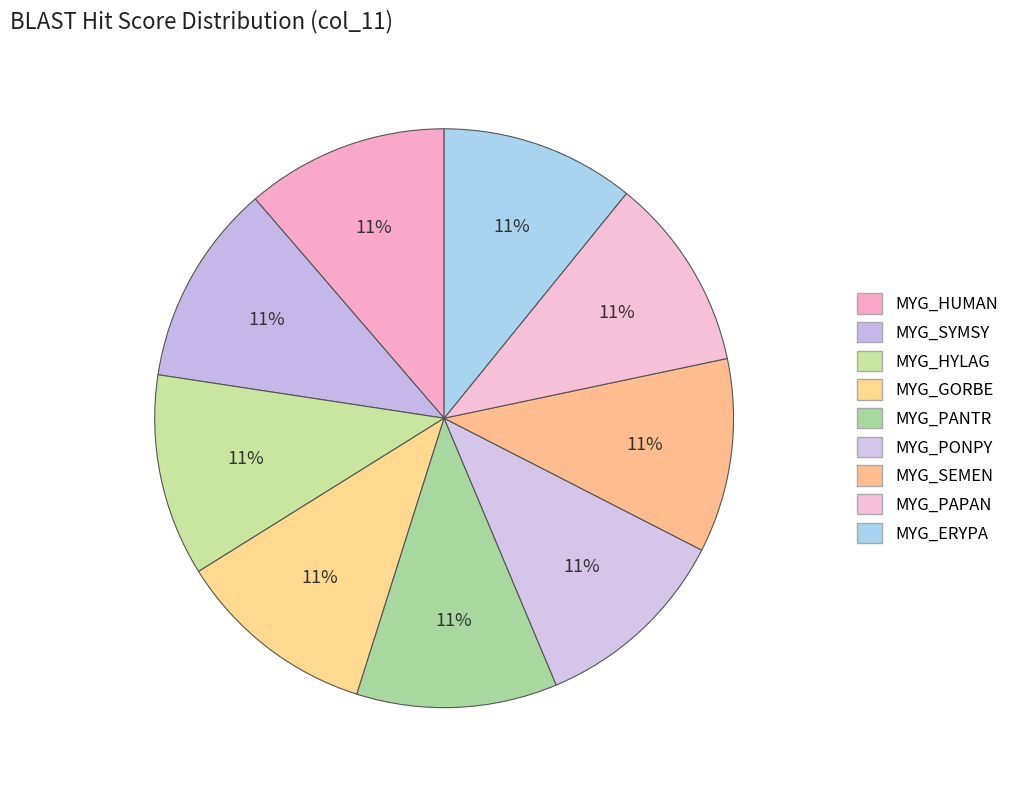

Is it true that MYG_SEMEN is 2% of the pie?

False